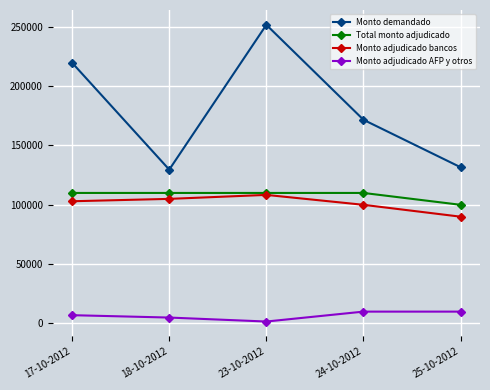

Between 23-10-2012 and 25-10-2012, which series saw the biggest shift?

Monto demandado